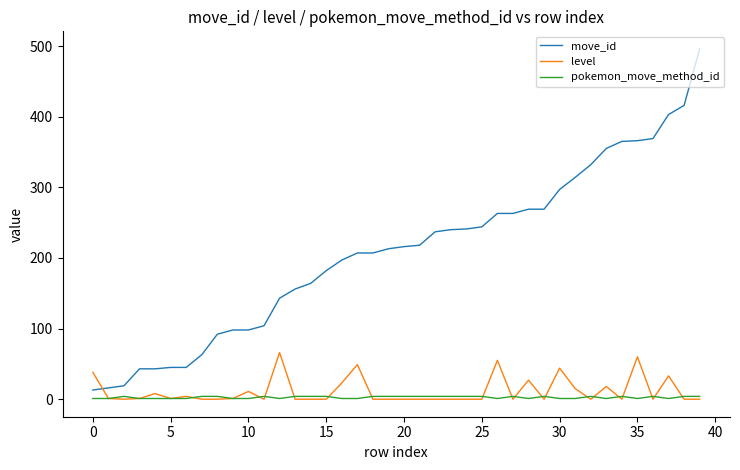

Count the number of categories in the chart.

40